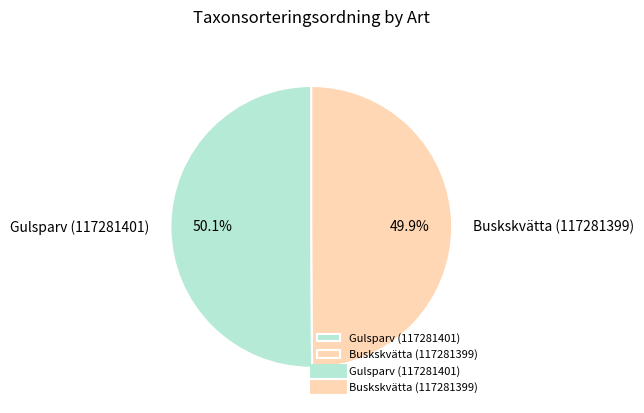

What percentage is the Gulsparv (117281401) slice, to the nearest percent?

50%